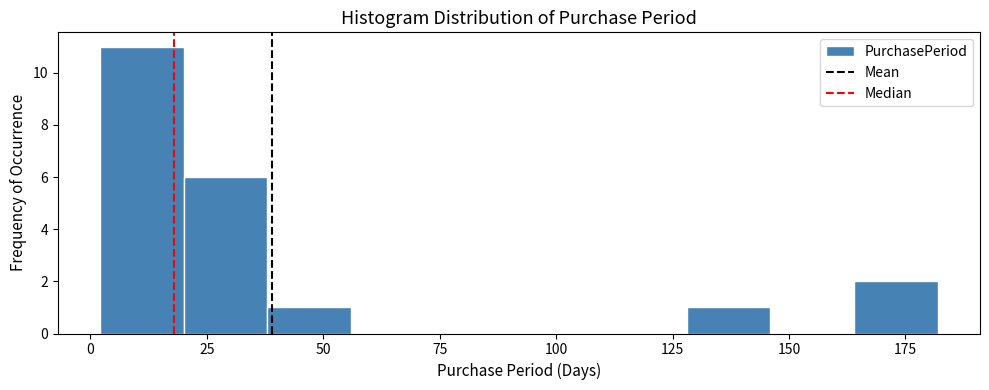

Around what value on the x-axis is the tallest bar? Give the approximate position of its centre, as read against the axis.

10